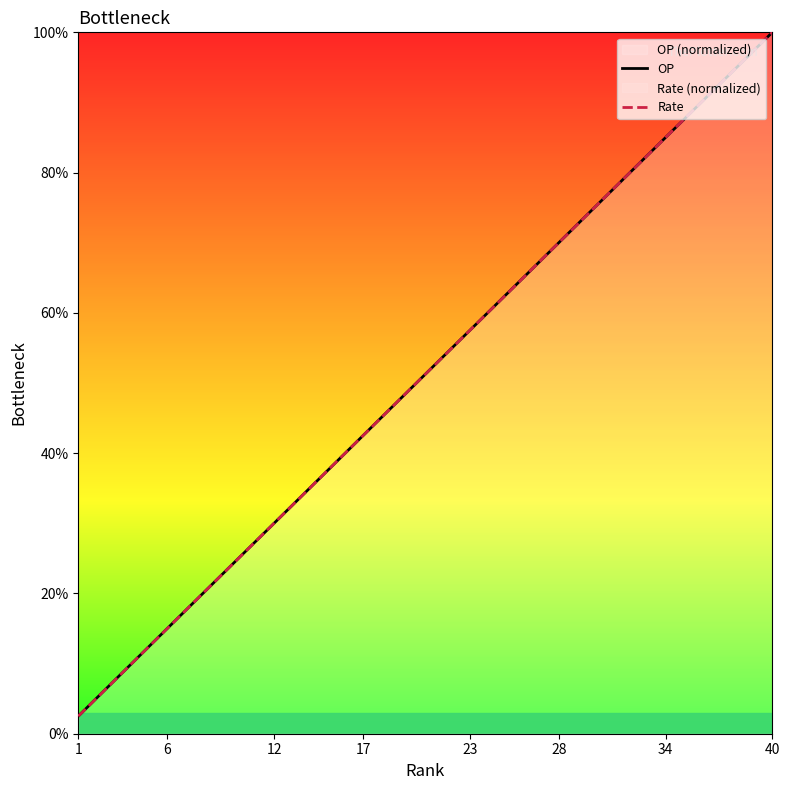

What is the value of the OP point at the 23rd from the left?

57.5